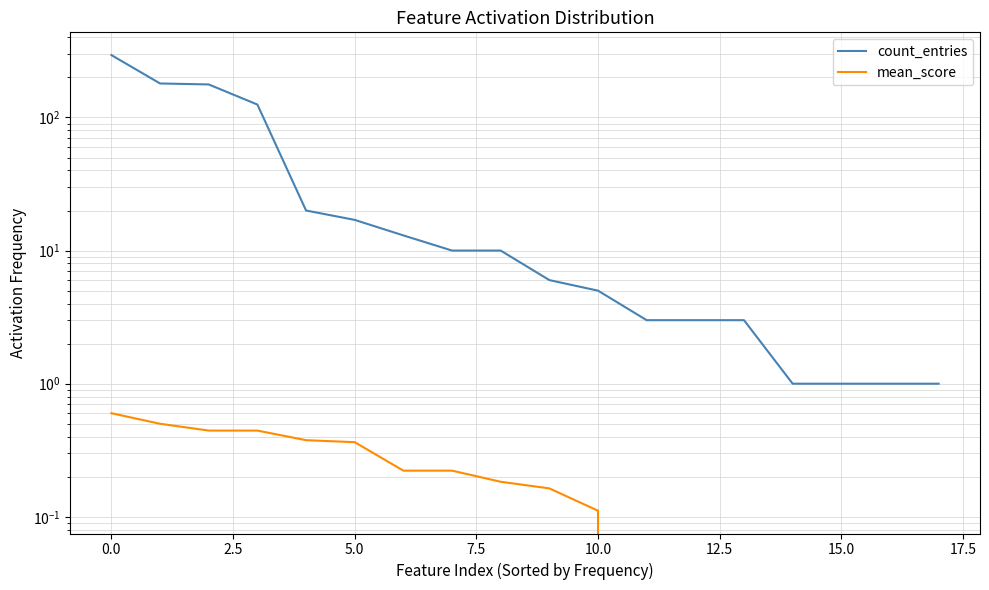

Which category has the lowest value in the count_entries series?

14